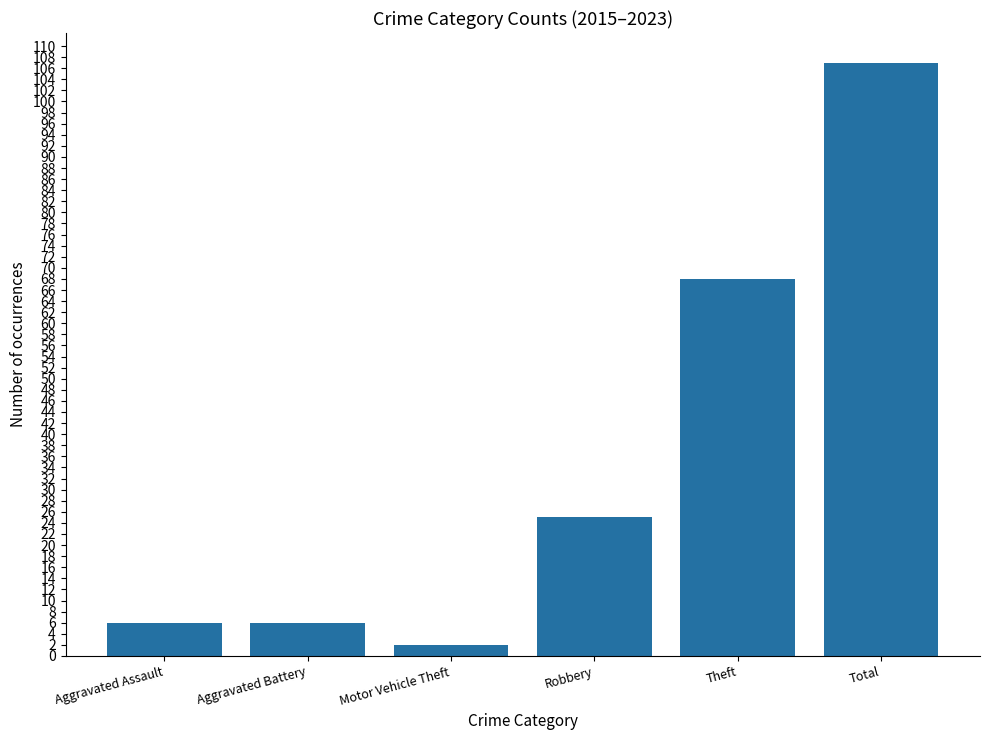

The chart shows a value of 25 at Robbery. True or false?

True